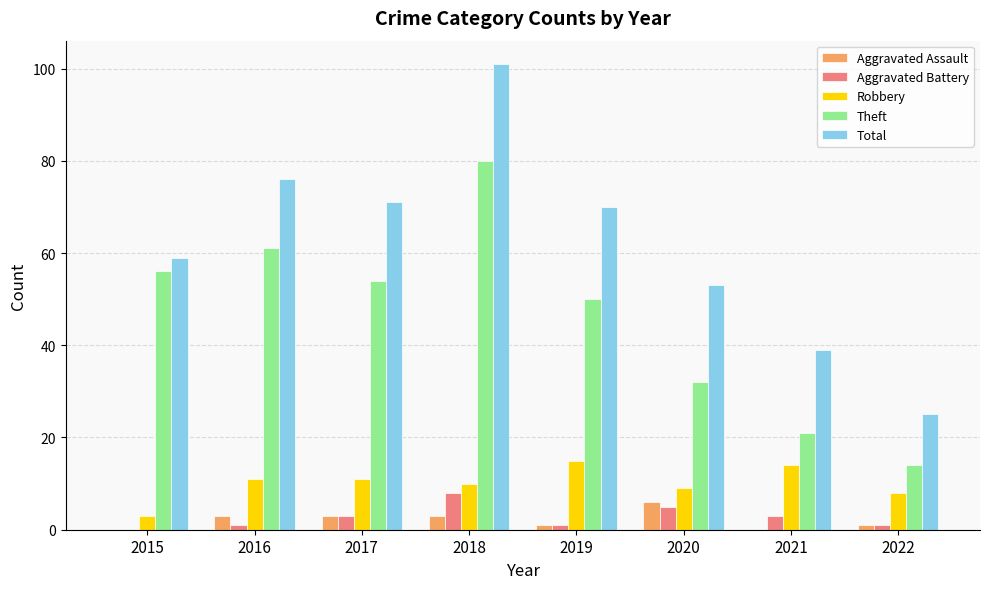

Read the Aggravated Assault value at 2017.

3